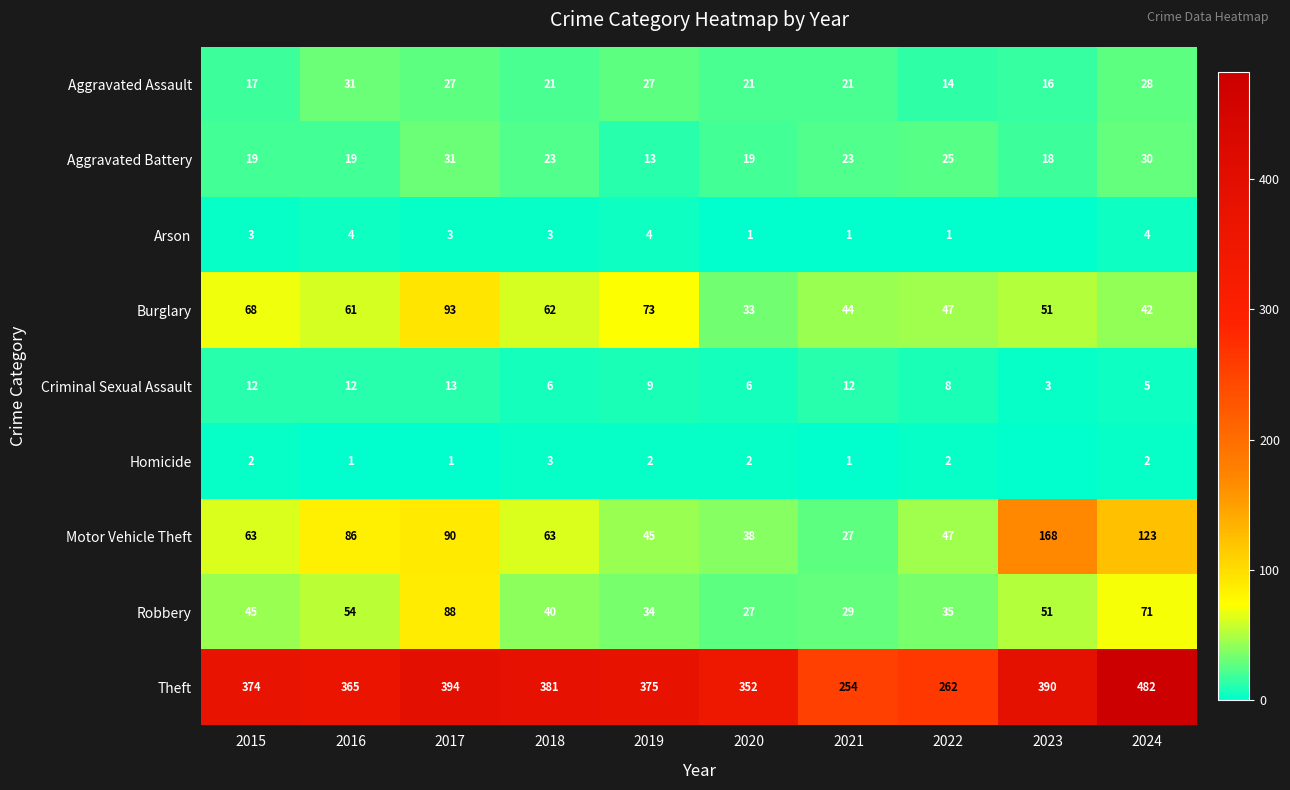

At which label is Criminal Sexual Assault closest to 8?

2022